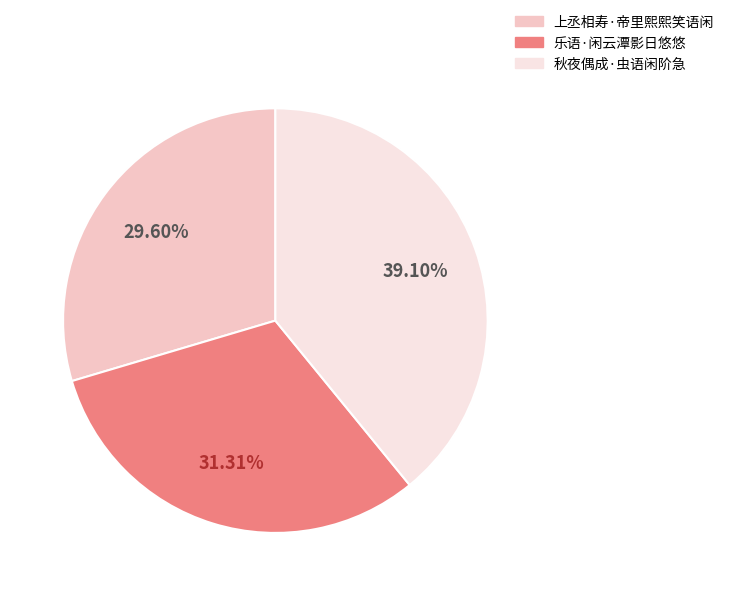

What percentage is NOT represented by 上丞相寿·帝里熙熙笑语闲?

70.4%